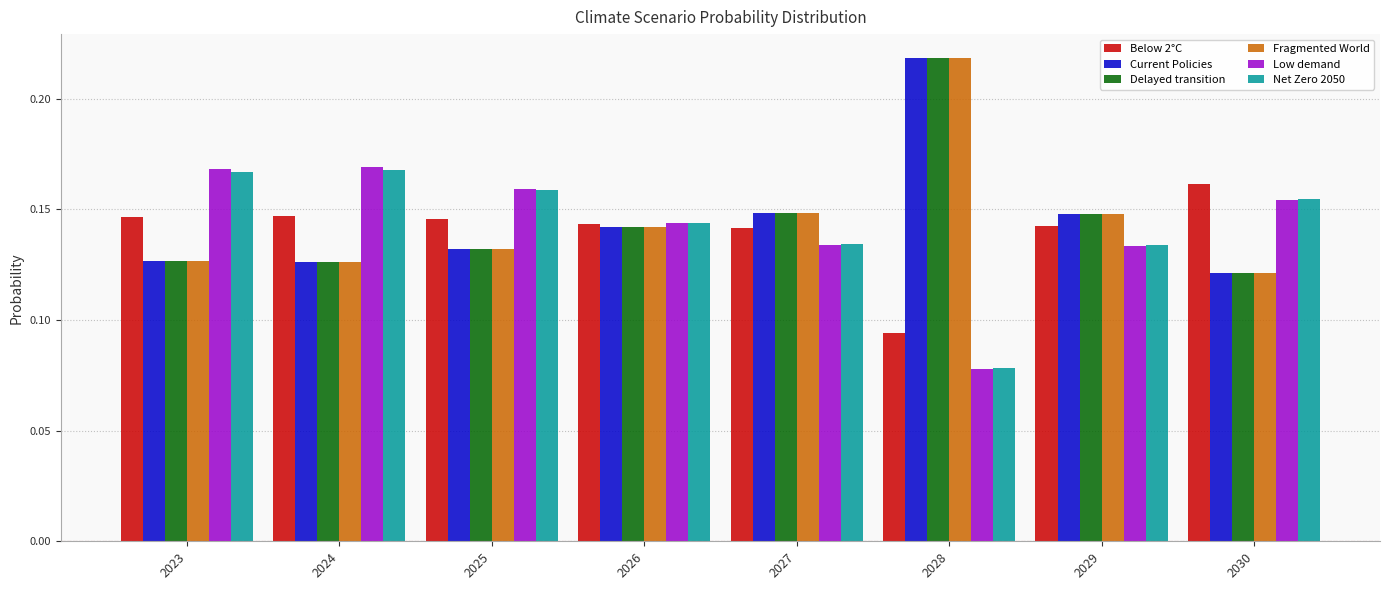

What is the total value across all series at 2025?

0.9